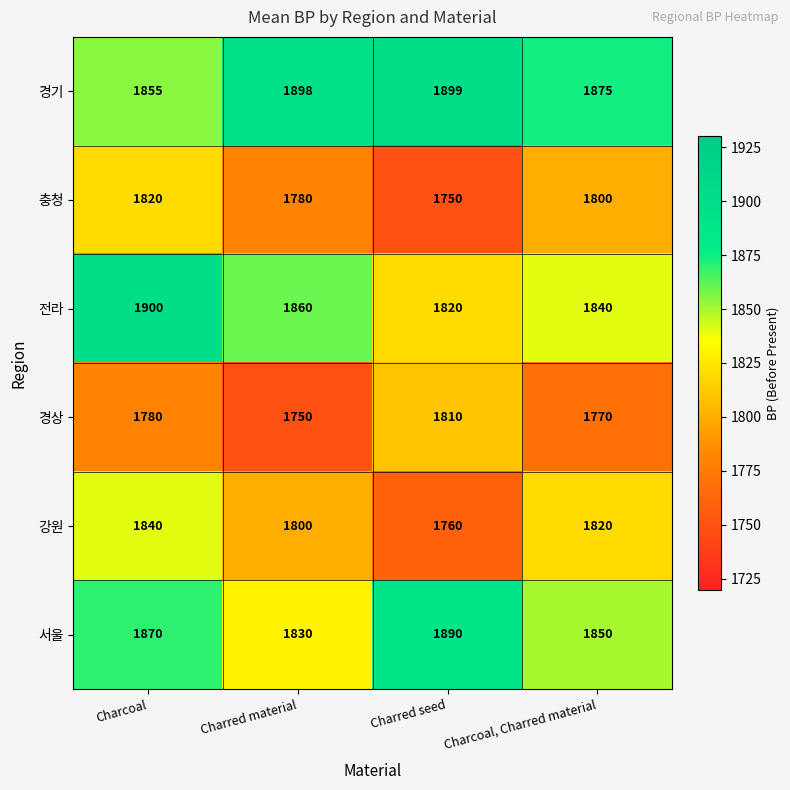

Count the 서울 values in the range 1850 to 1890.

3